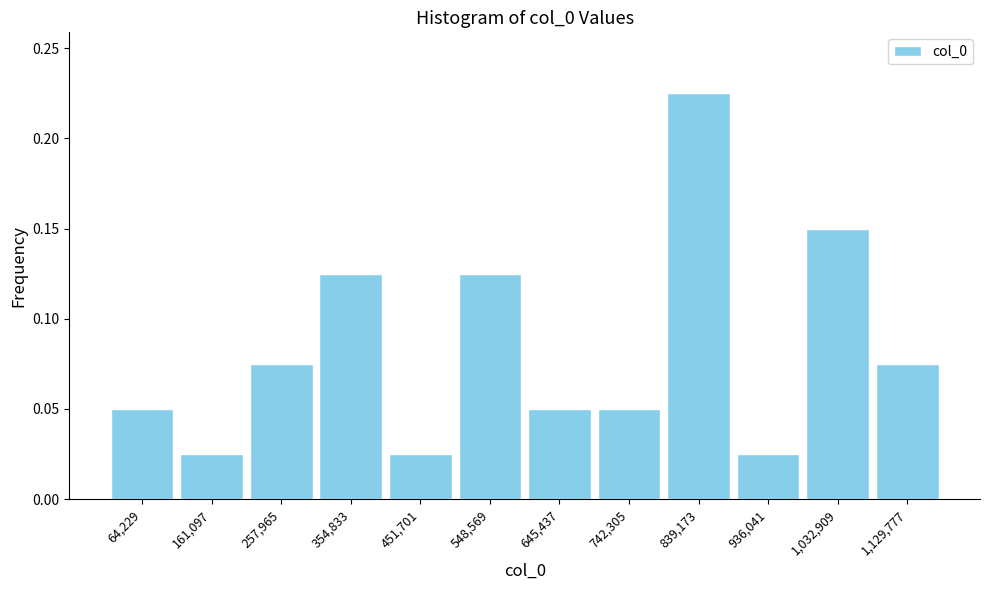

Reading left to right, list every bar in this chart as the range it spans on the x-axis followed by its height. Neither the bar edges nor the heights are printed on the chart, so give them approximately, as read against the axes.

20000 to 110000: 0.050
110000 to 210000: 0.025
210000 to 310000: 0.075
310000 to 400000: 0.125
400000 to 500000: 0.025
500000 to 600000: 0.125
600000 to 690000: 0.050
690000 to 790000: 0.050
790000 to 890000: 0.225
890000 to 980000: 0.025
980000 to 1080000: 0.150
1080000 to 1180000: 0.075